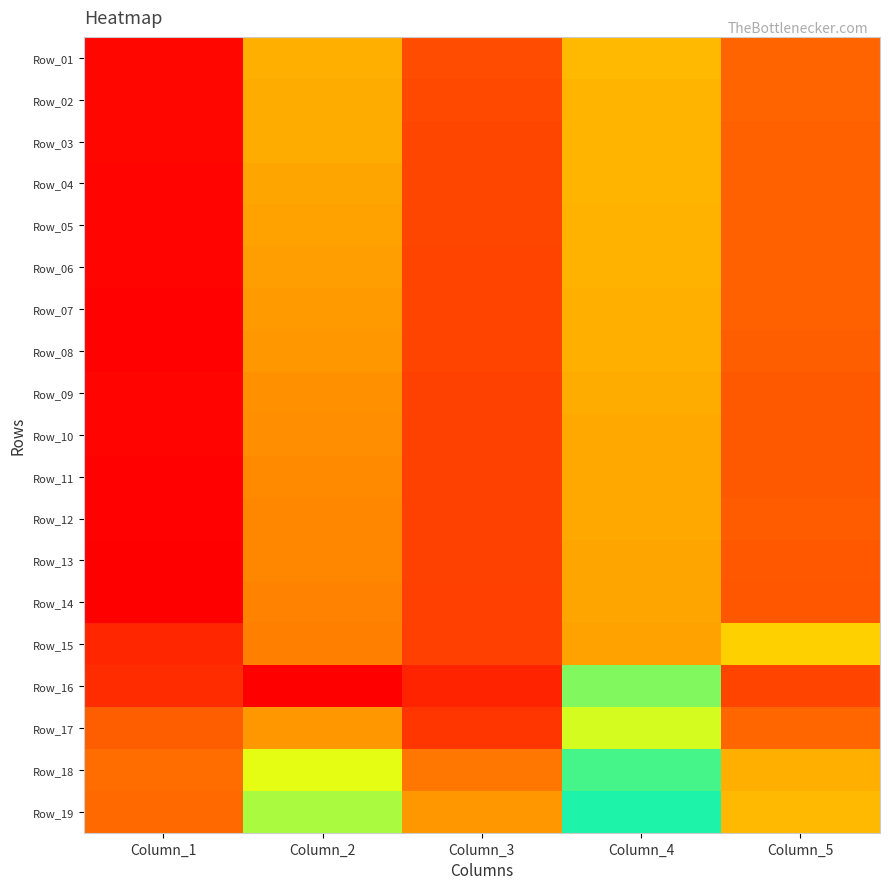

At how many categories does at least one series exceed 0?

5